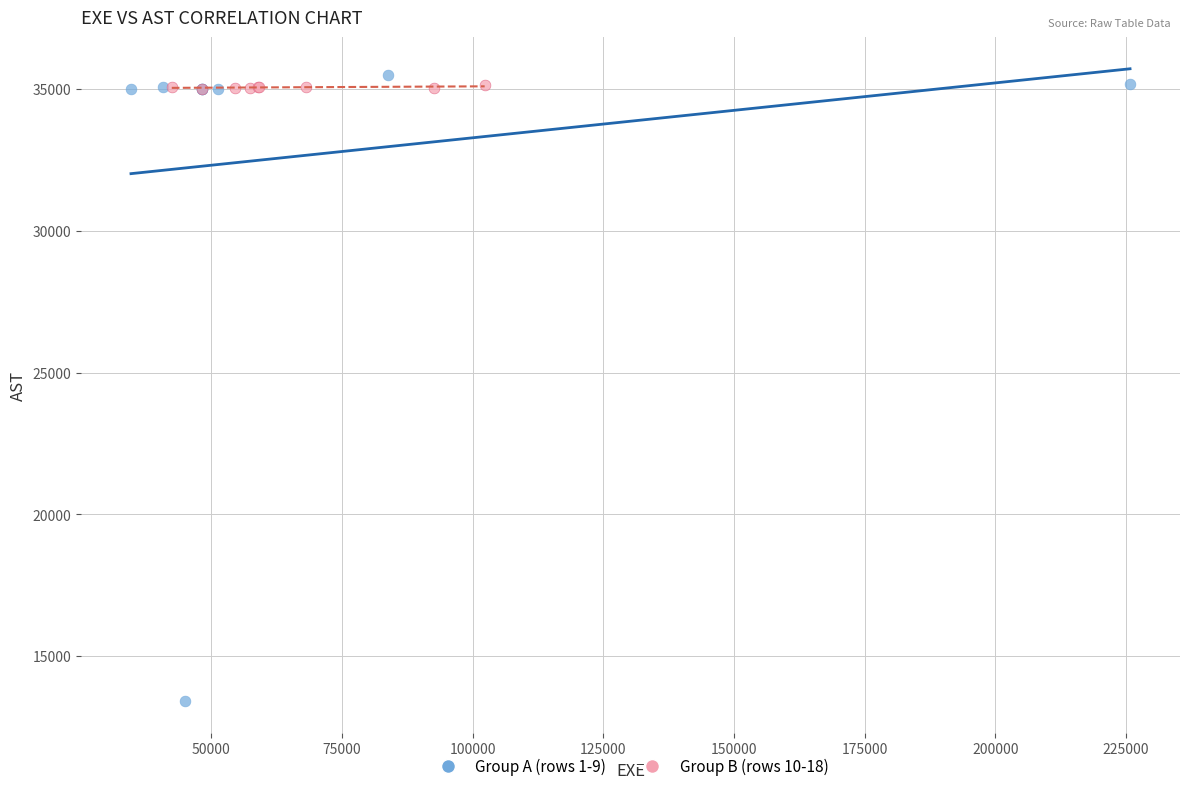

Which series contains the lowest Y value?

Group A (rows 1-9)